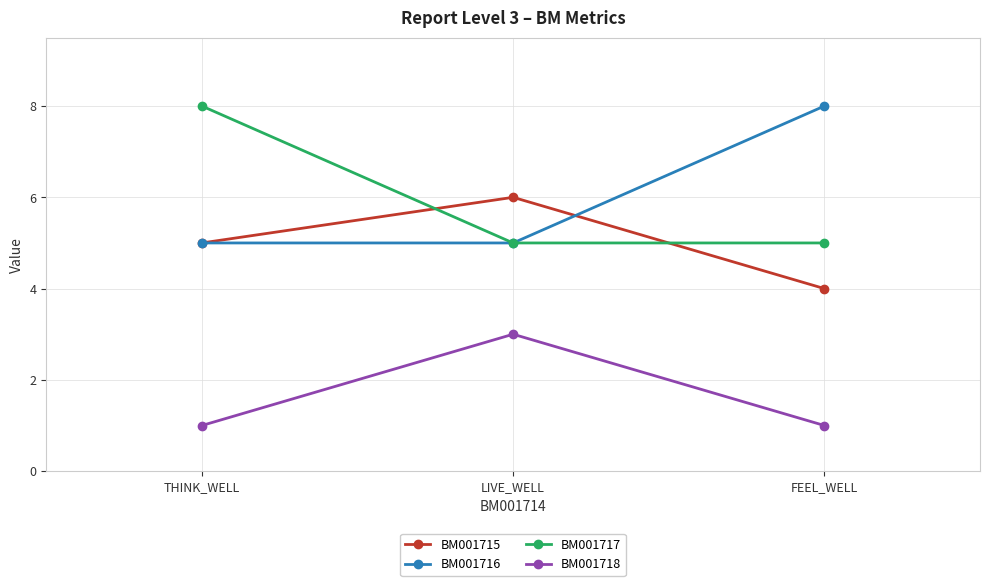

What is the difference between the BM001718 values at FEEL_WELL and LIVE_WELL?

2